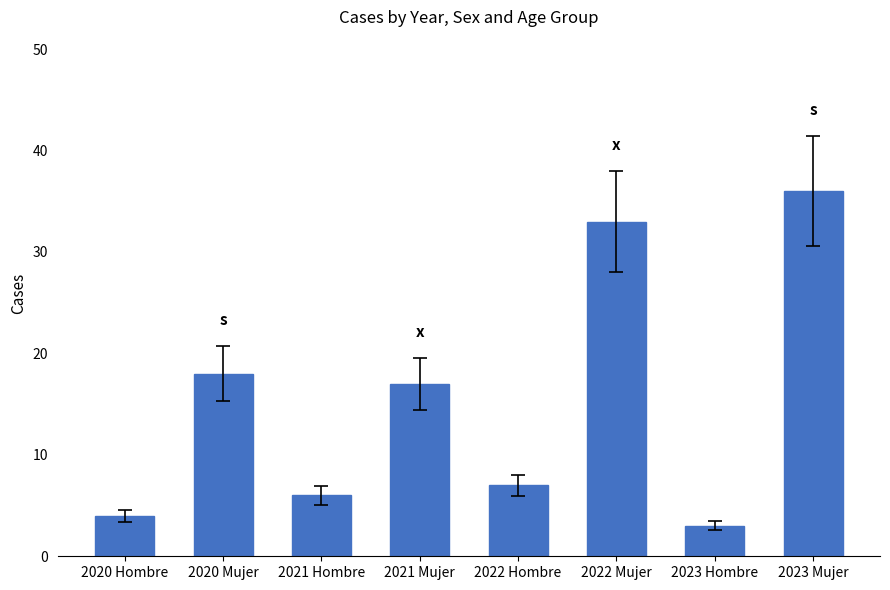

The chart shows a value of 51 at 2022 Mujer. True or false?

False